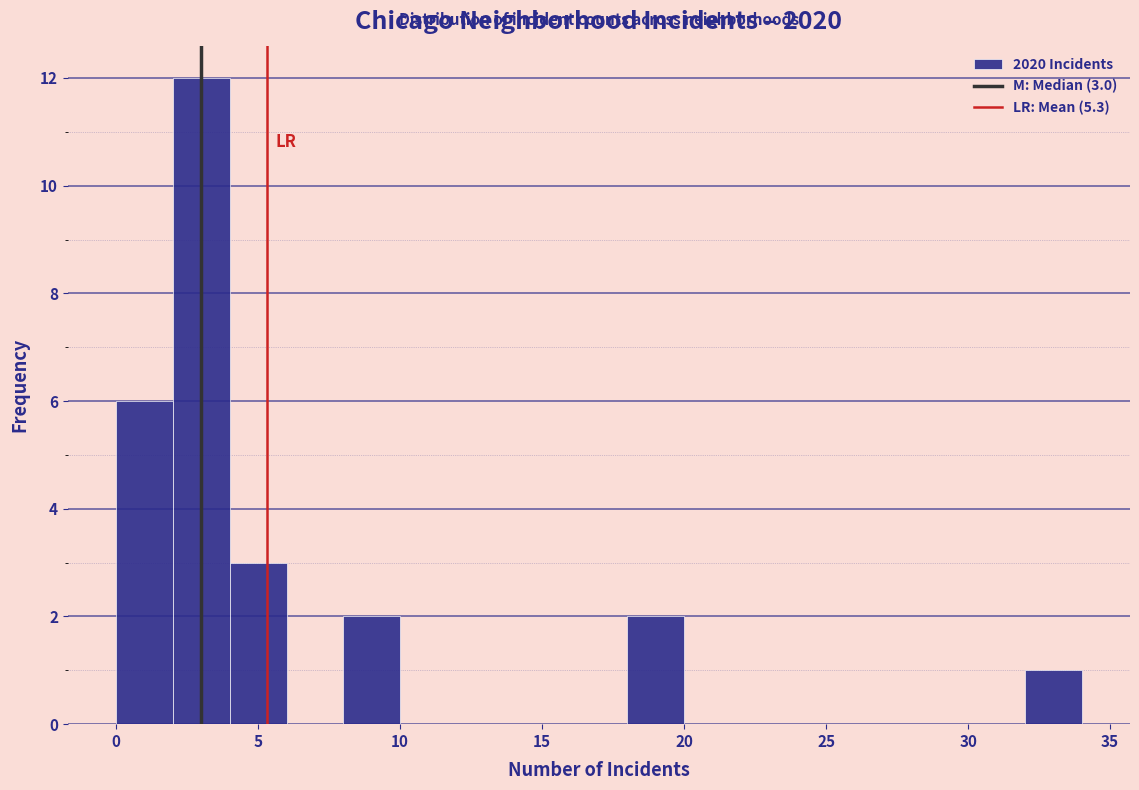

Which range on the x-axis has the tallest bar?

2 to 4